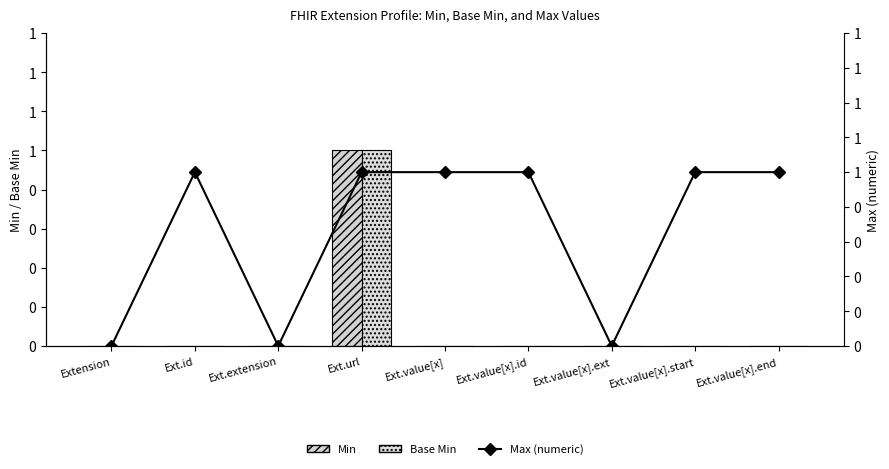

Which series changed the most between Ext.value[x].id and Ext.value[x].start?

Min